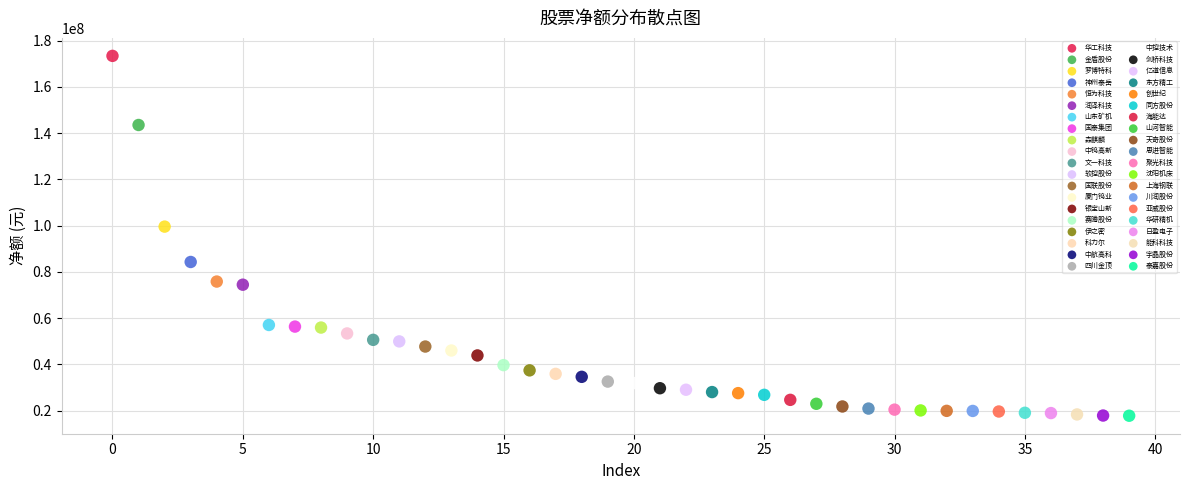

What are all the series names shown in the legend?

华工科技, 金盾股份, 罗博特科, 神州泰岳, 恒为科技, 润泽科技, 山东矿机, 国泰集团, 森麒麟, 中钨高新, 文一科技, 软控股份, 国联股份, 厦门钨业, 银宝山新, 赛腾股份, 伊之密, 科力尔, 中航高科, 四川金顶, 中控技术, 剑桥科技, 亿道信息, 东方精工, 创世纪, 同方股份, 海能达, 山河智能, 天奇股份, 思进智能, 聚光科技, 沈阳机床, 上海钢联, 川润股份, 亚威股份, 华研精机, 日盈电子, 能科科技, 宇晶股份, 泰嘉股份